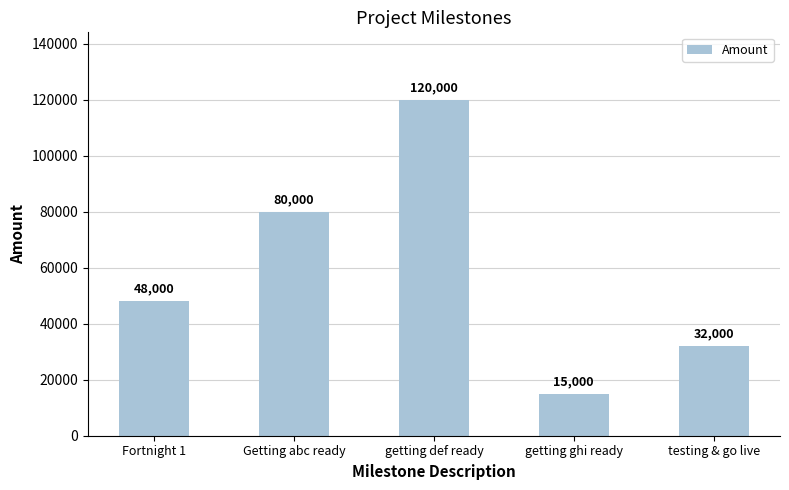

How many values are between 32000 and 80000?

3